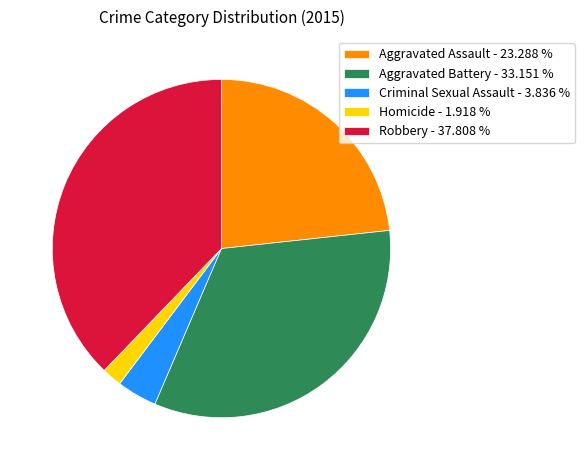

What is the ratio of the value at Aggravated Battery - 33.151 % to the value at Aggravated Assault - 23.288 %?

1.4